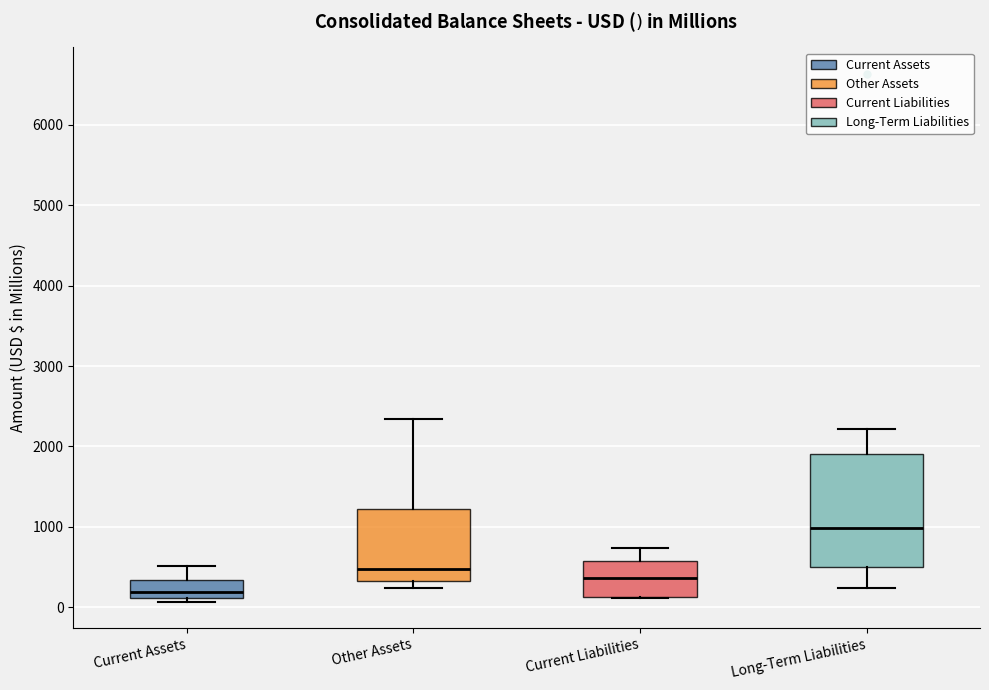

Which box is the tallest, from its lower edge to its upper edge?

Long-Term Liabilities